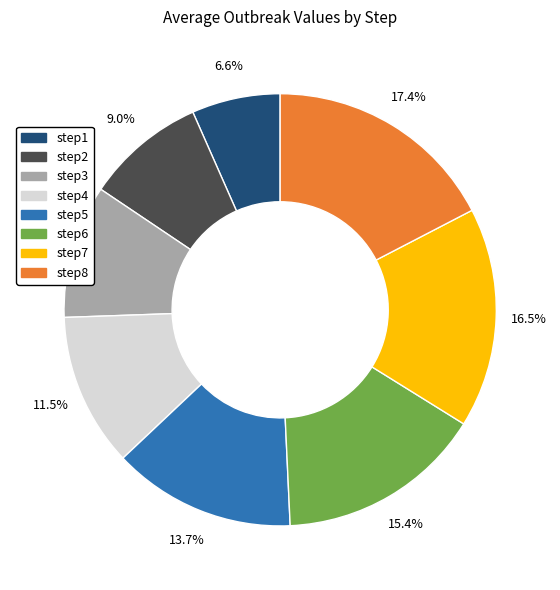

Which has a higher value, step2 or step7?

step7